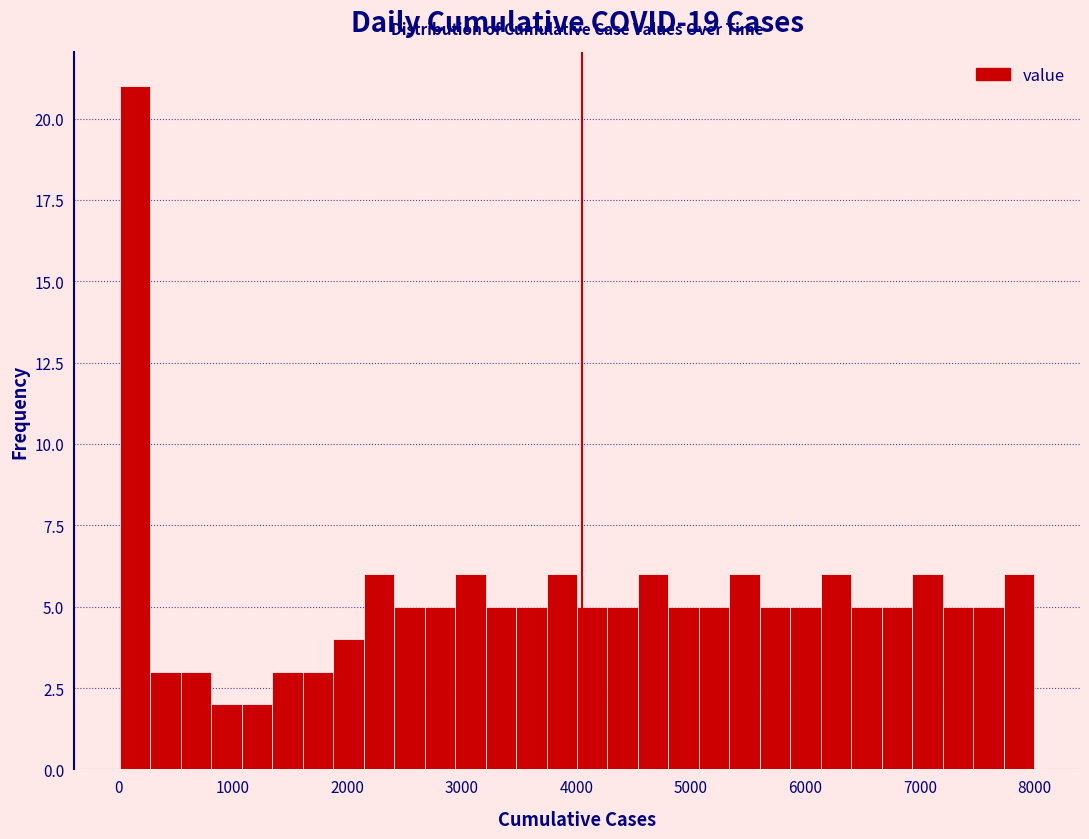

Around what value on the x-axis is the tallest bar? Give the approximate position of its centre, as read against the axis.

100